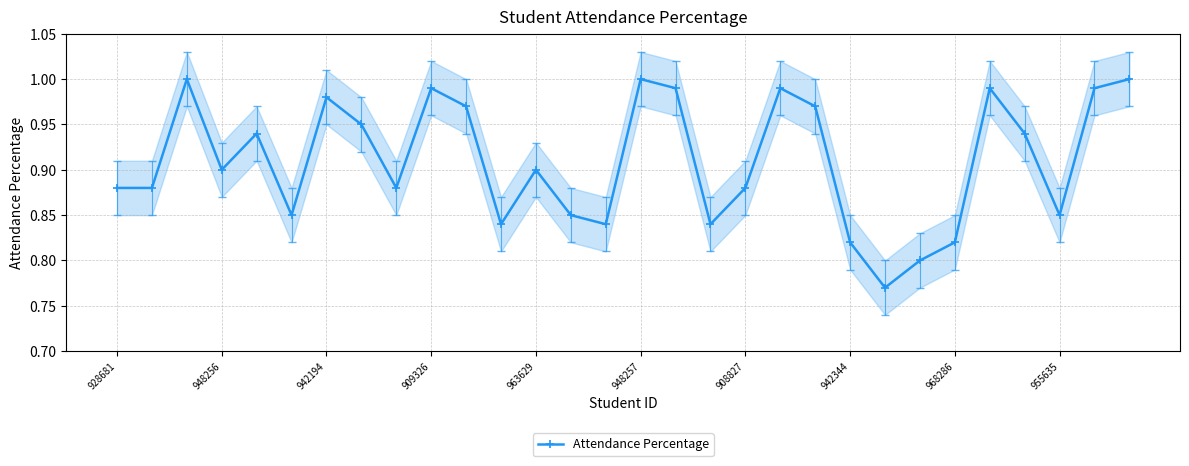

What is the difference between the maximum and second lowest values?

0.2